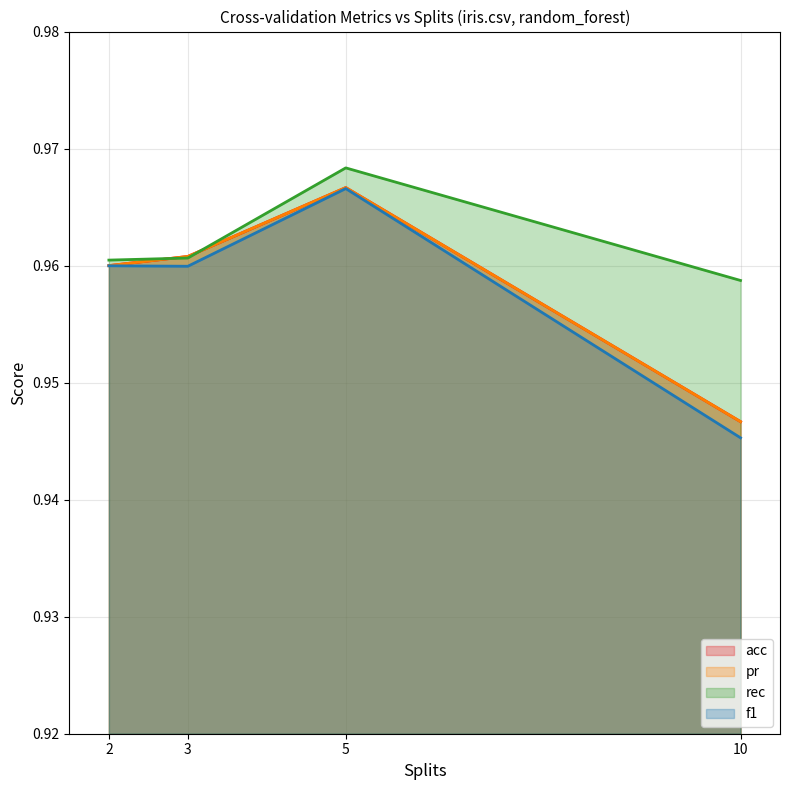

True or false: acc and pr intersect in this chart.

False